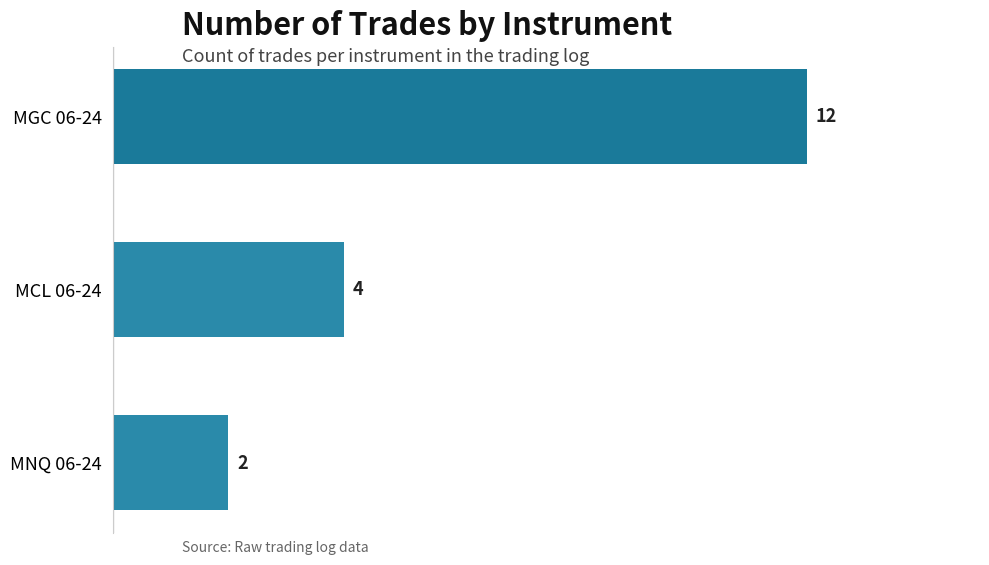

How many values are below 4?

1